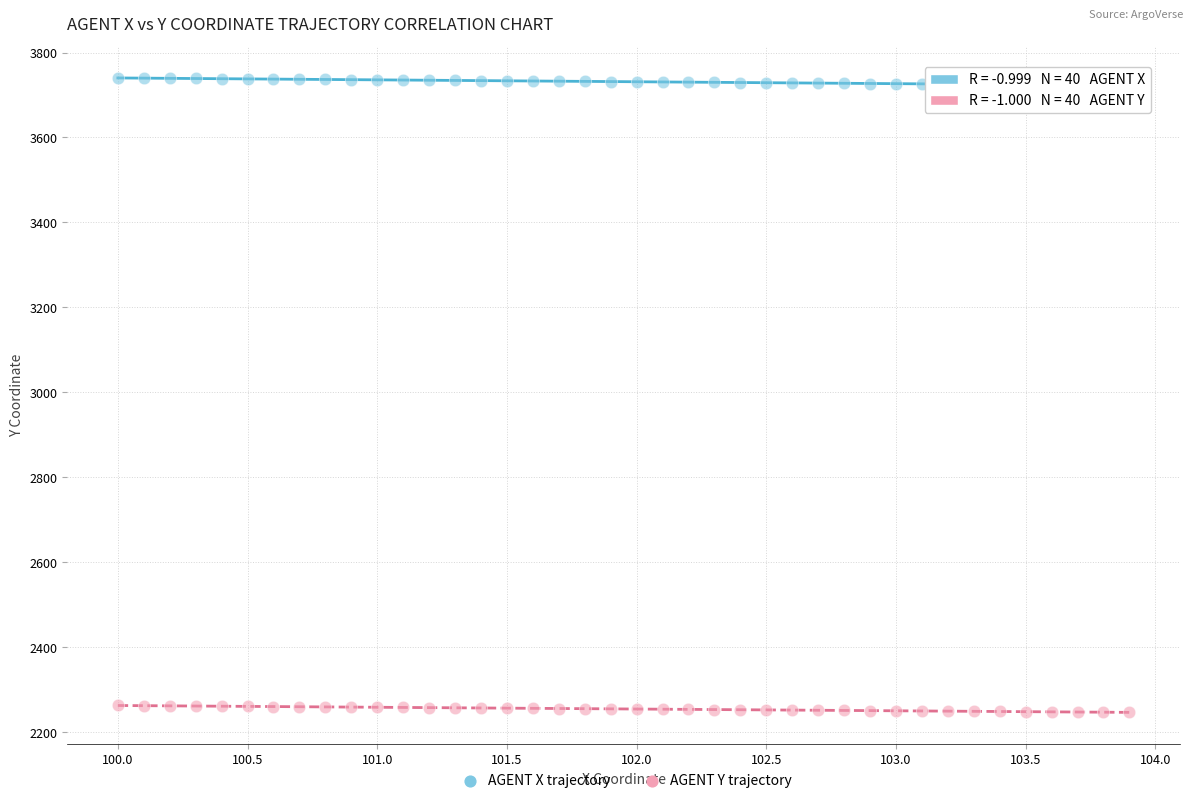

Across all data points, what is the range of X values (max minus min)?

3.9